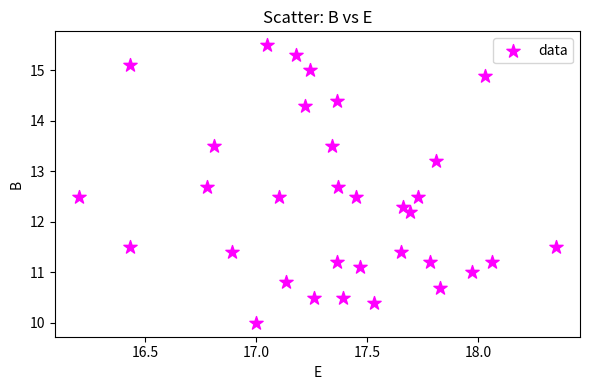

What is the range of X values (max minus min)?

2.2